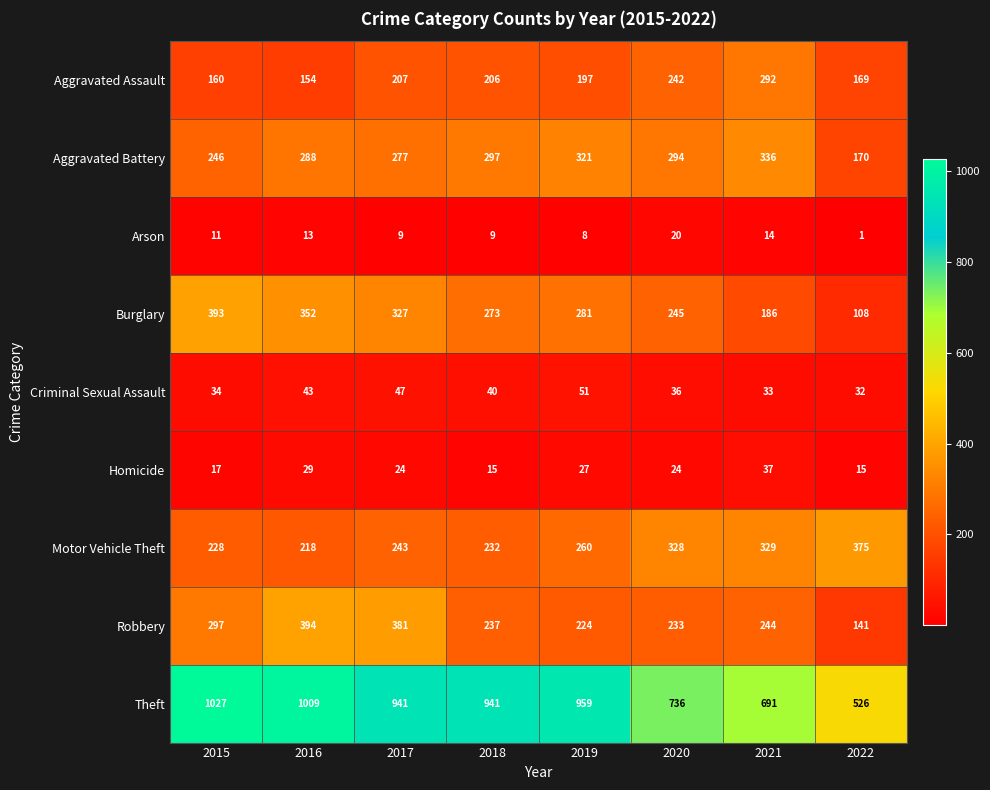

What is the total value across all series at 2015?

2413